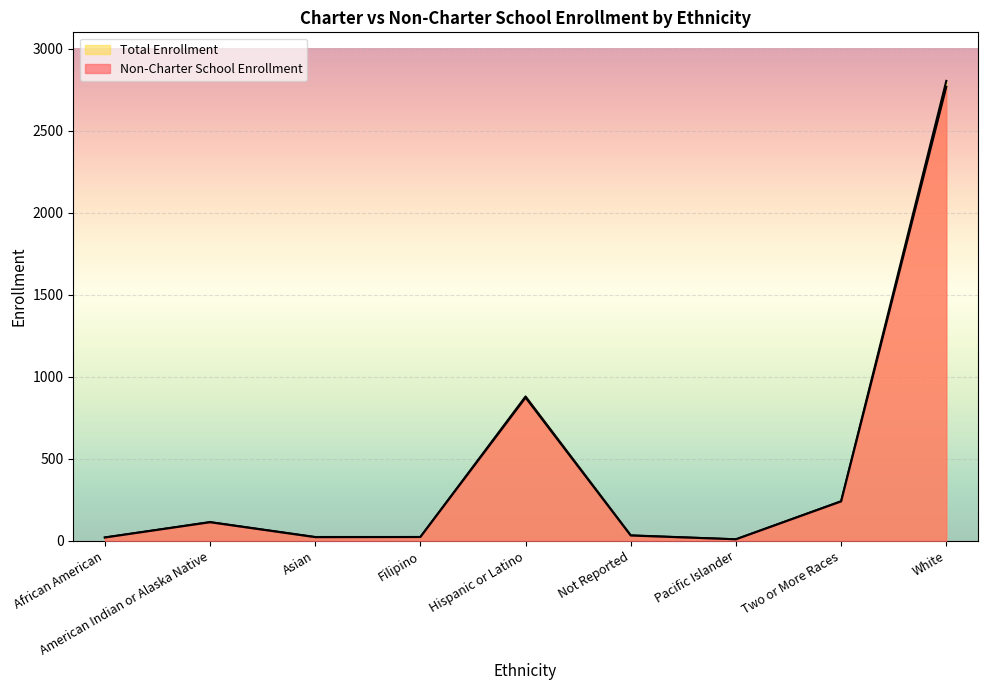

Reading left to right, list all the values displayed in this chart.

Non-Charter School Enrollment: African American=20	American Indian or Alaska Native=113	Asian=22	Filipino=23	Hispanic or Latino=873	Not Reported=32	Pacific Islander=9	Two or More Races=240	White=2768
Total Enrollment: African American=20	American Indian or Alaska Native=114	Asian=23	Filipino=23	Hispanic or Latino=880	Not Reported=33	Pacific Islander=9	Two or More Races=241	White=2804